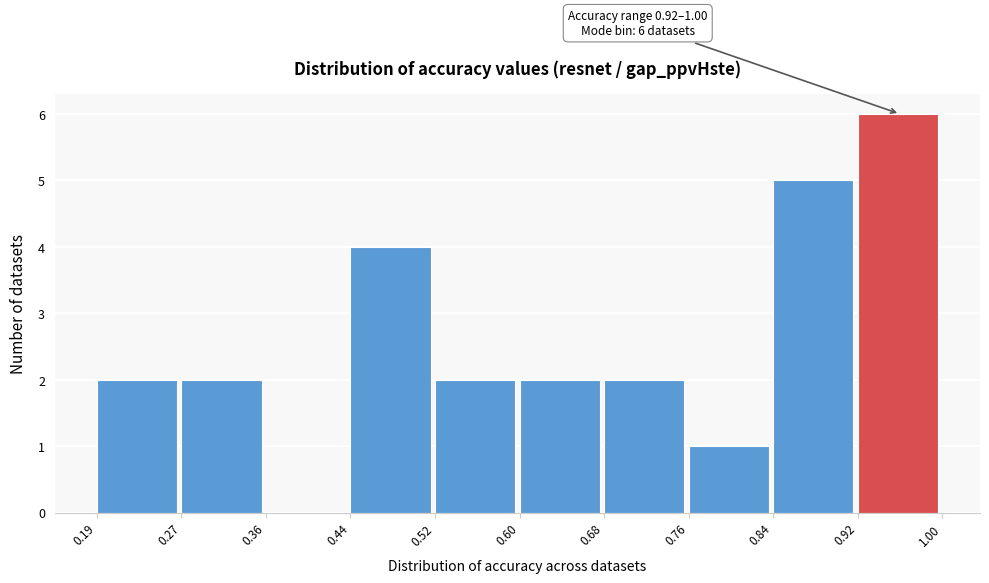

Which range on the x-axis has the tallest bar?

0.92 to 1.00